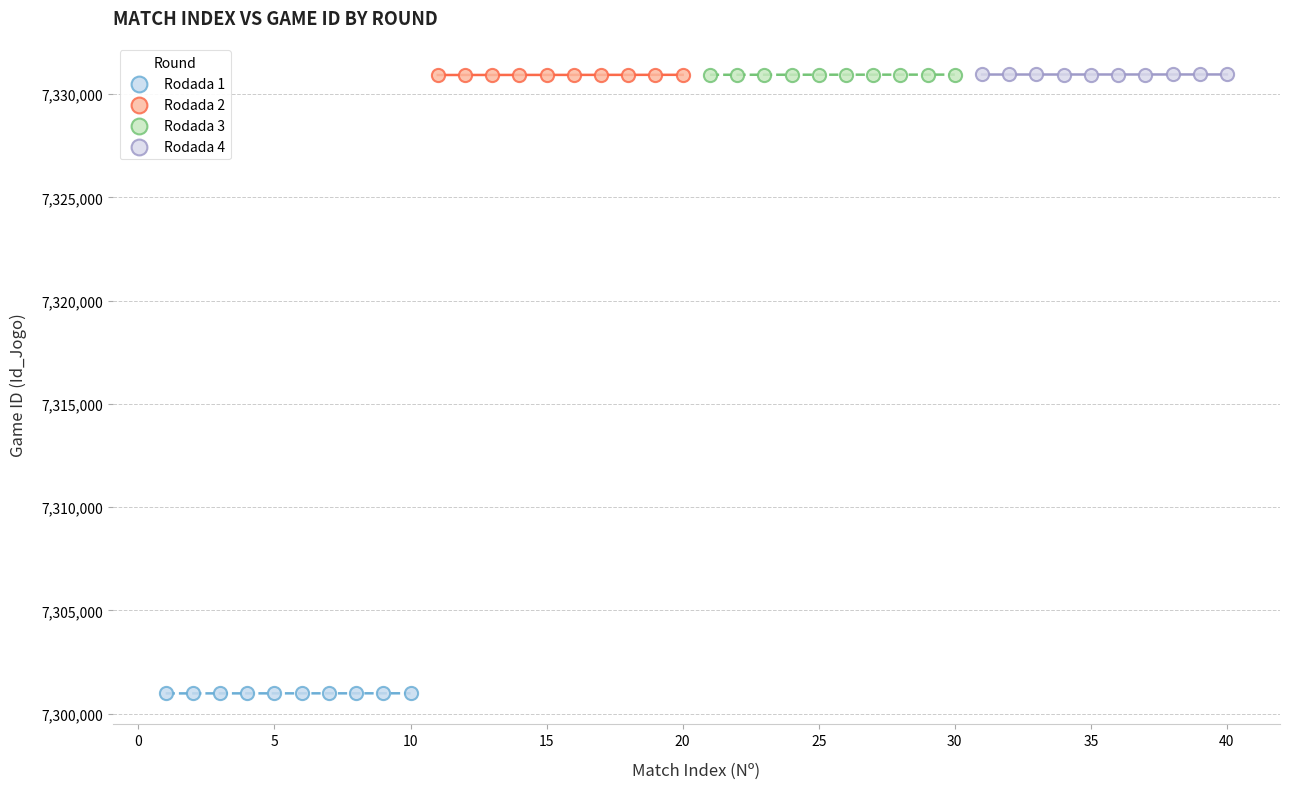

Which series contains the lowest Y value?

Rodada 1